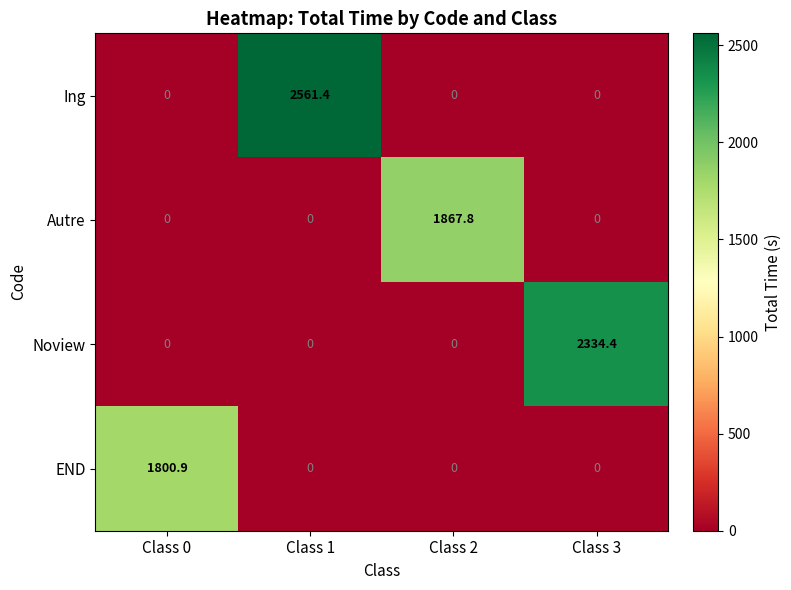

Which series has the largest range (max minus min)?

Ing